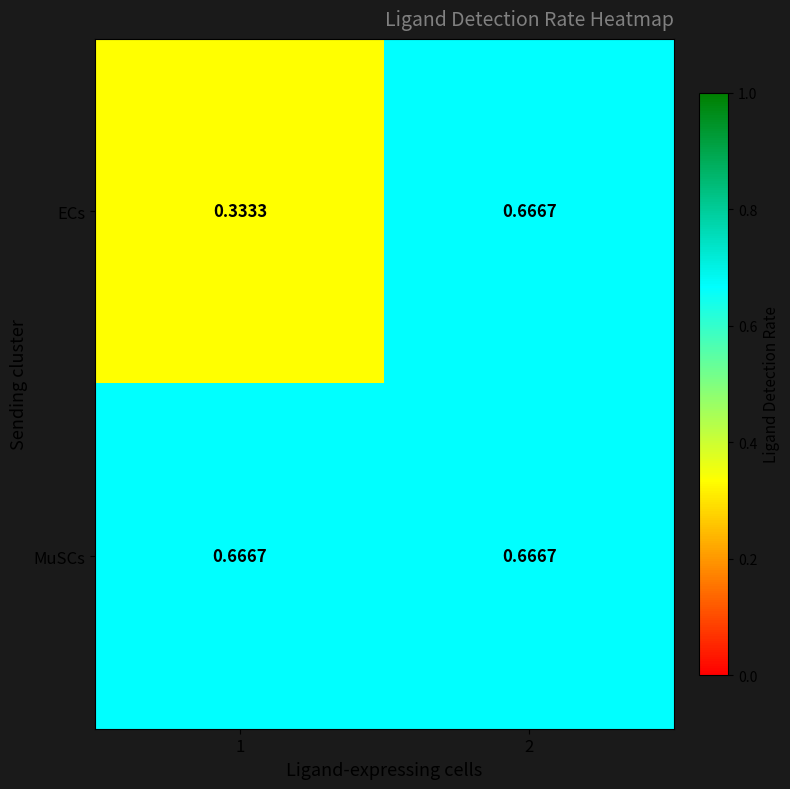

Which series has the largest total across all categories?

MuSCs